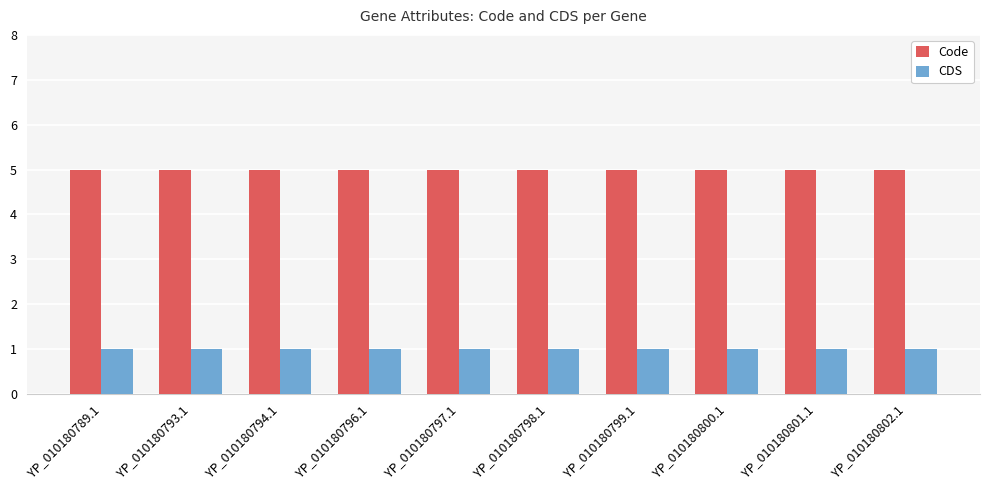

What is the total value across all series at YP_010180802.1?

6